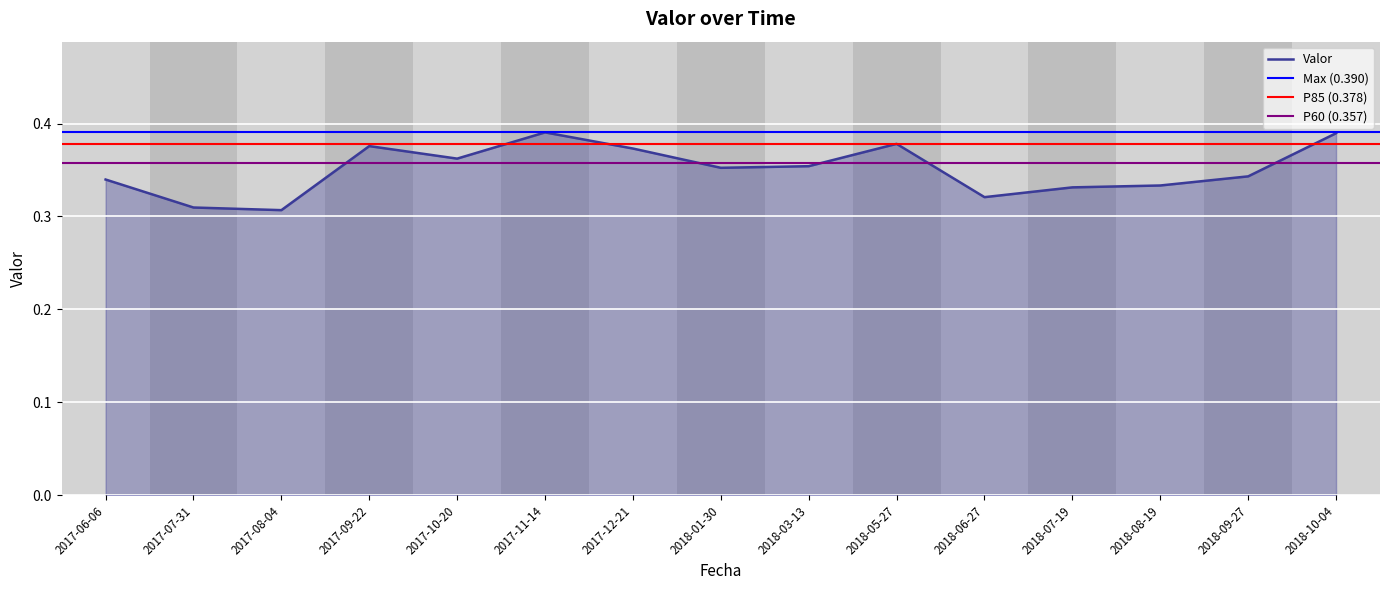

What is the value of the 15th point from the left?

0.4